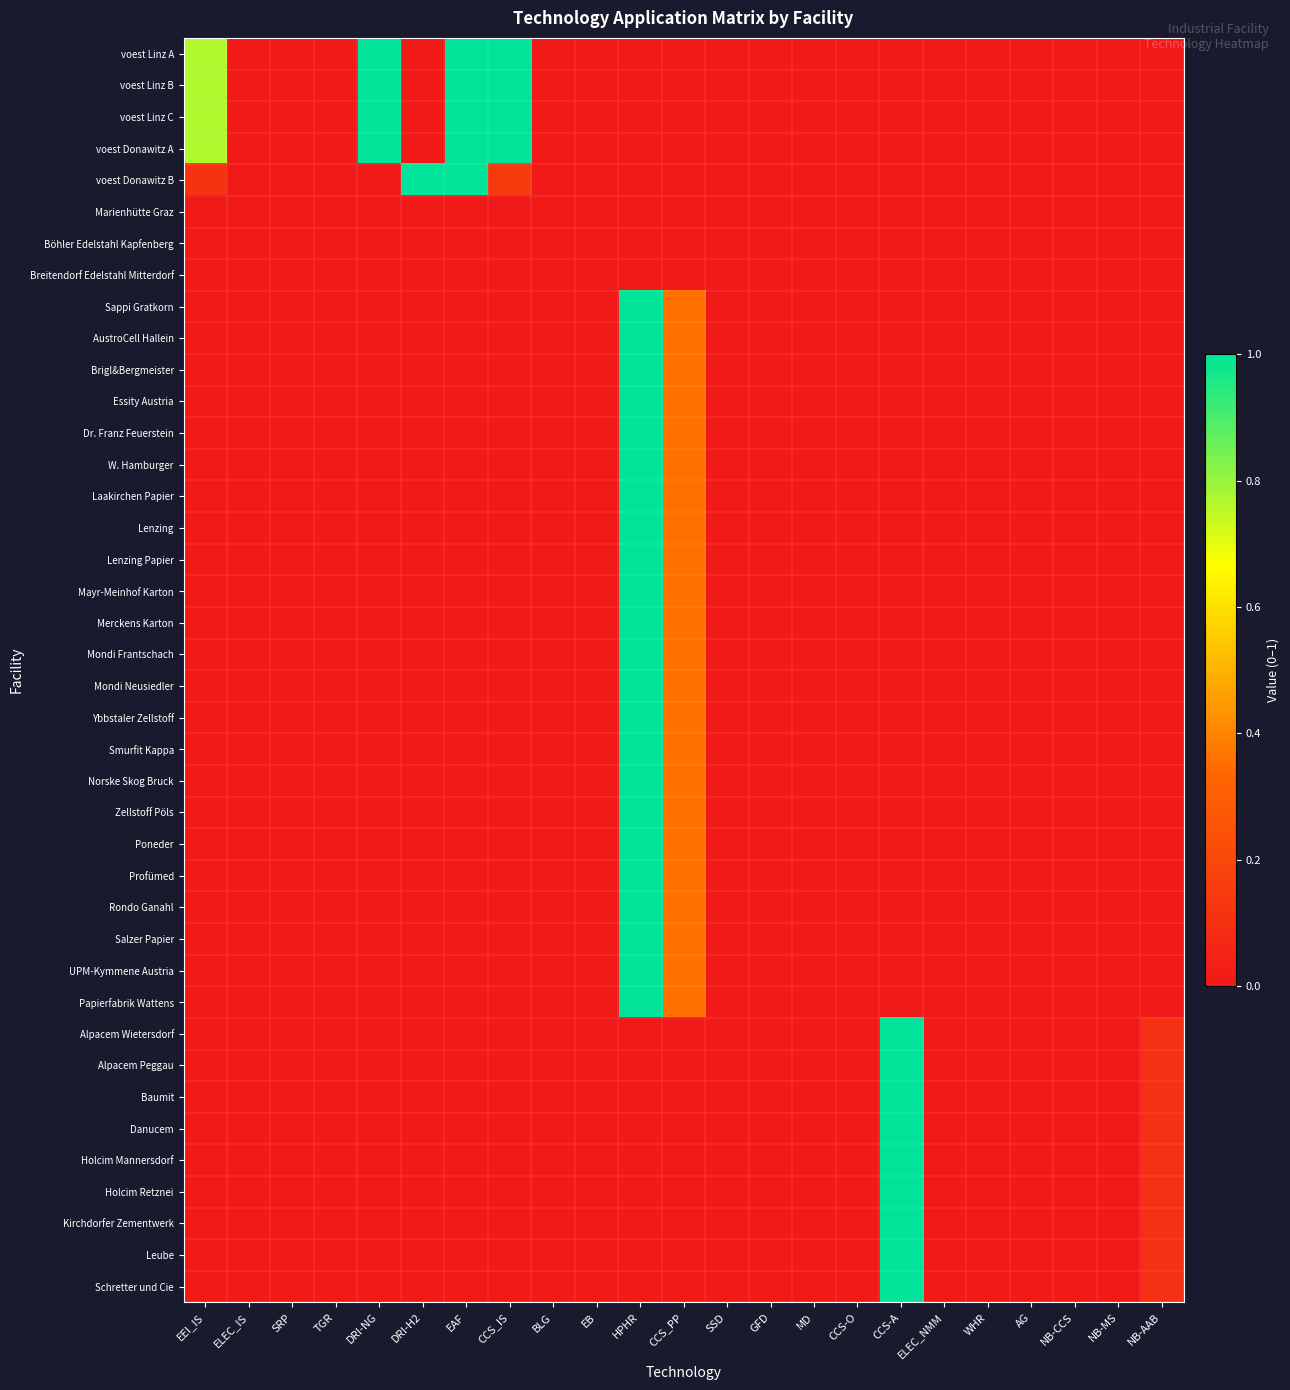

Rank the series at BLG from lowest to highest value.

voest Linz A, voest Linz B, voest Linz C, voest Donawitz A, voest Donawitz B, Marienhütte Graz, Böhler Edelstahl Kapfenberg, Breitendorf Edelstahl Mitterdorf, Sappi Gratkorn, AustroCell Hallein, Brigl&Bergmeister, Essity Austria, Dr. Franz Feuerstein, W. Hamburger, Laakirchen Papier, Lenzing, Lenzing Papier, Mayr-Meinhof Karton, Merckens Karton, Mondi Frantschach, Mondi Neusiedler, Ybbstaler Zellstoff, Smurfit Kappa, Norske Skog Bruck, Zellstoff Pöls, Poneder, Profümed, Rondo Ganahl, Salzer Papier, UPM-Kymmene Austria, Papierfabrik Wattens, Alpacem Wietersdorf, Alpacem Peggau, Baumit, Danucem, Holcim Mannersdorf, Holcim Retznei, Kirchdorfer Zementwerk, Leube, Schretter und Cie